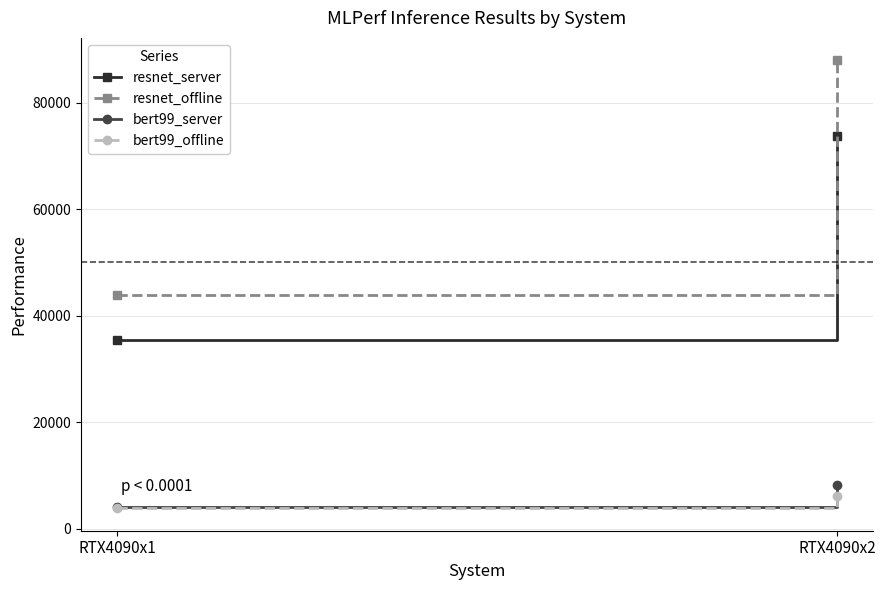

Between RTX4090x2 and RTX4090x1, which is larger?

RTX4090x2